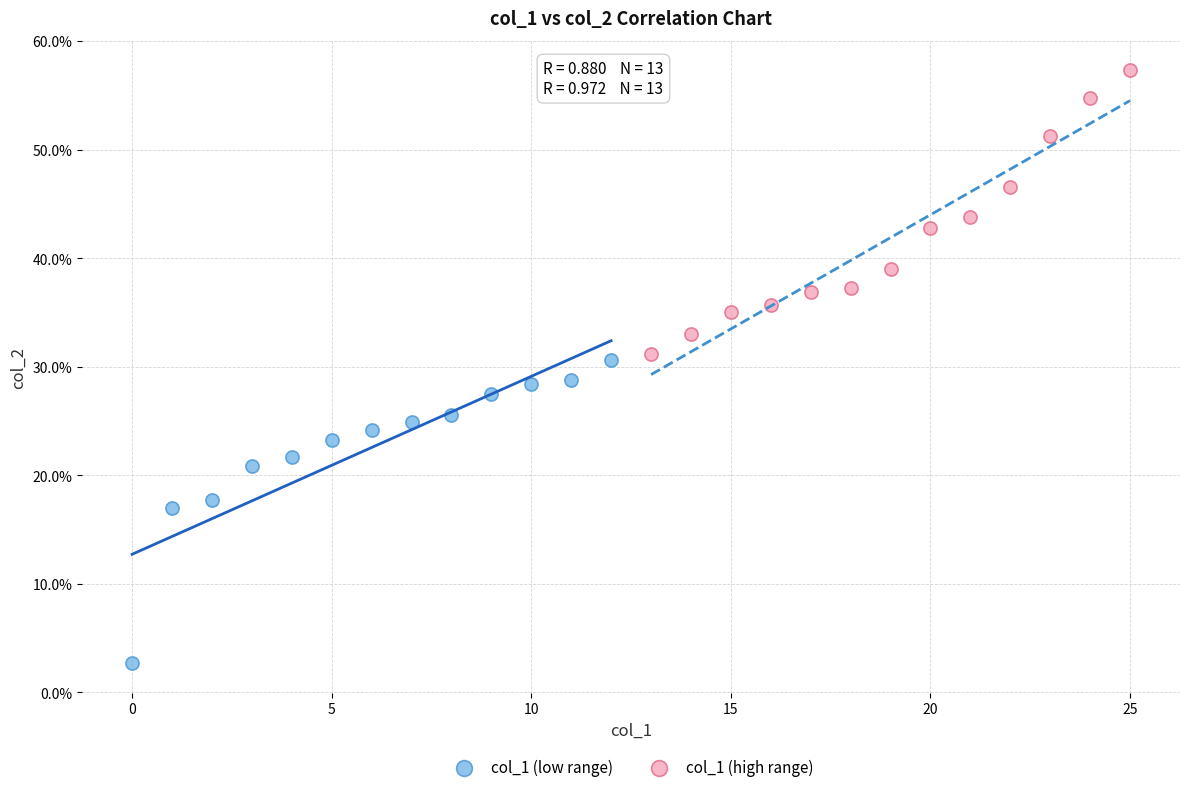

What are all the series names shown in the legend?

col_1 (low range), col_1 (high range)